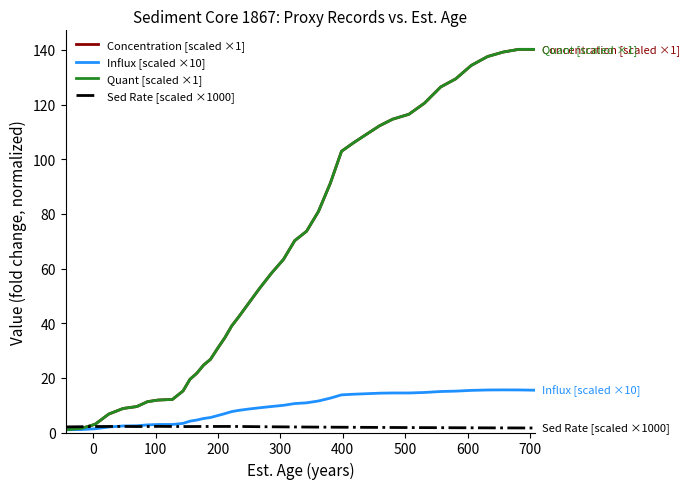

Does the chart display data point markers on the line(s)?

No